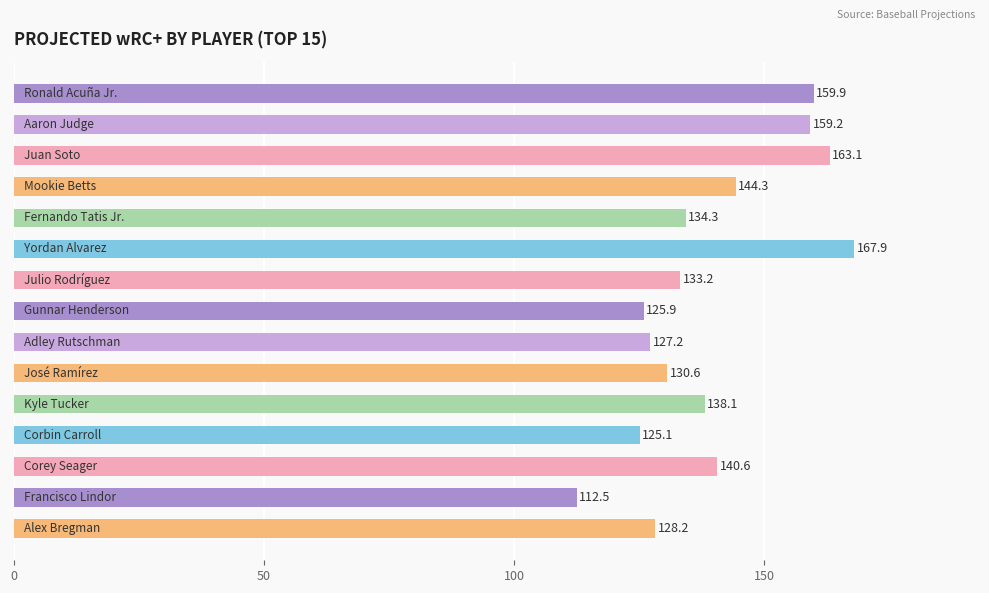

What is the smallest value displayed?

112.5